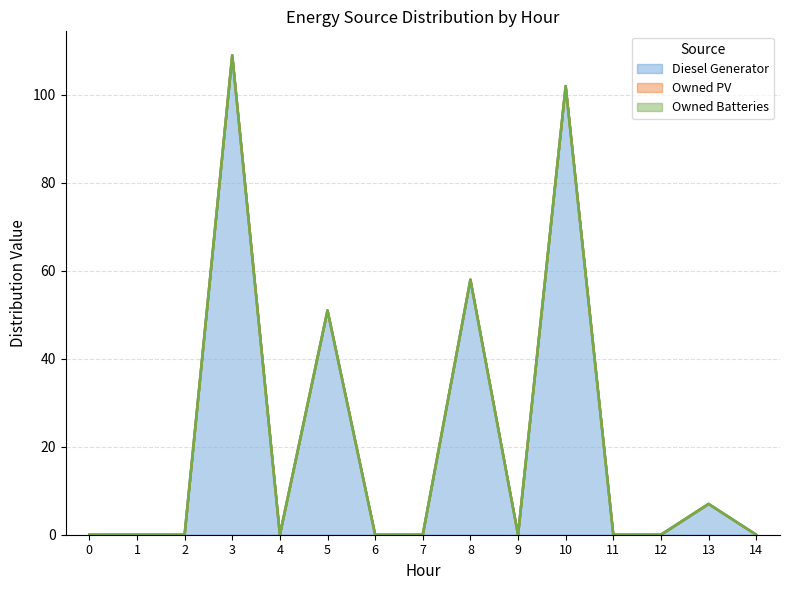

Between 5 and 14, which series saw the biggest shift?

Diesel Generator